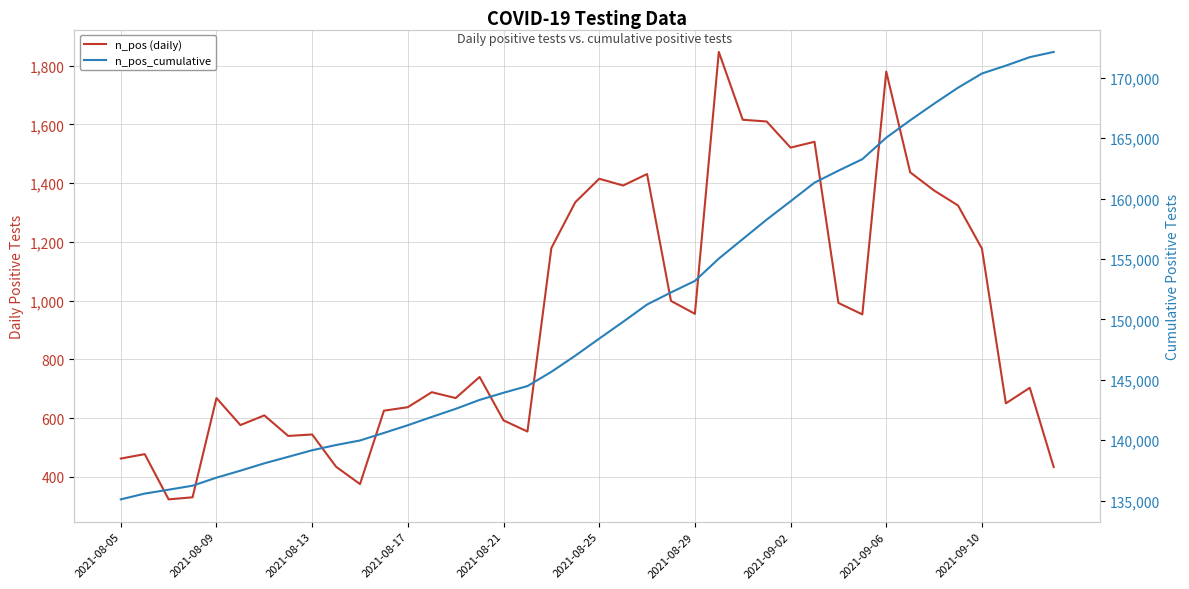

Between 21 and 36, which series saw the biggest shift?

n_pos_cumulative